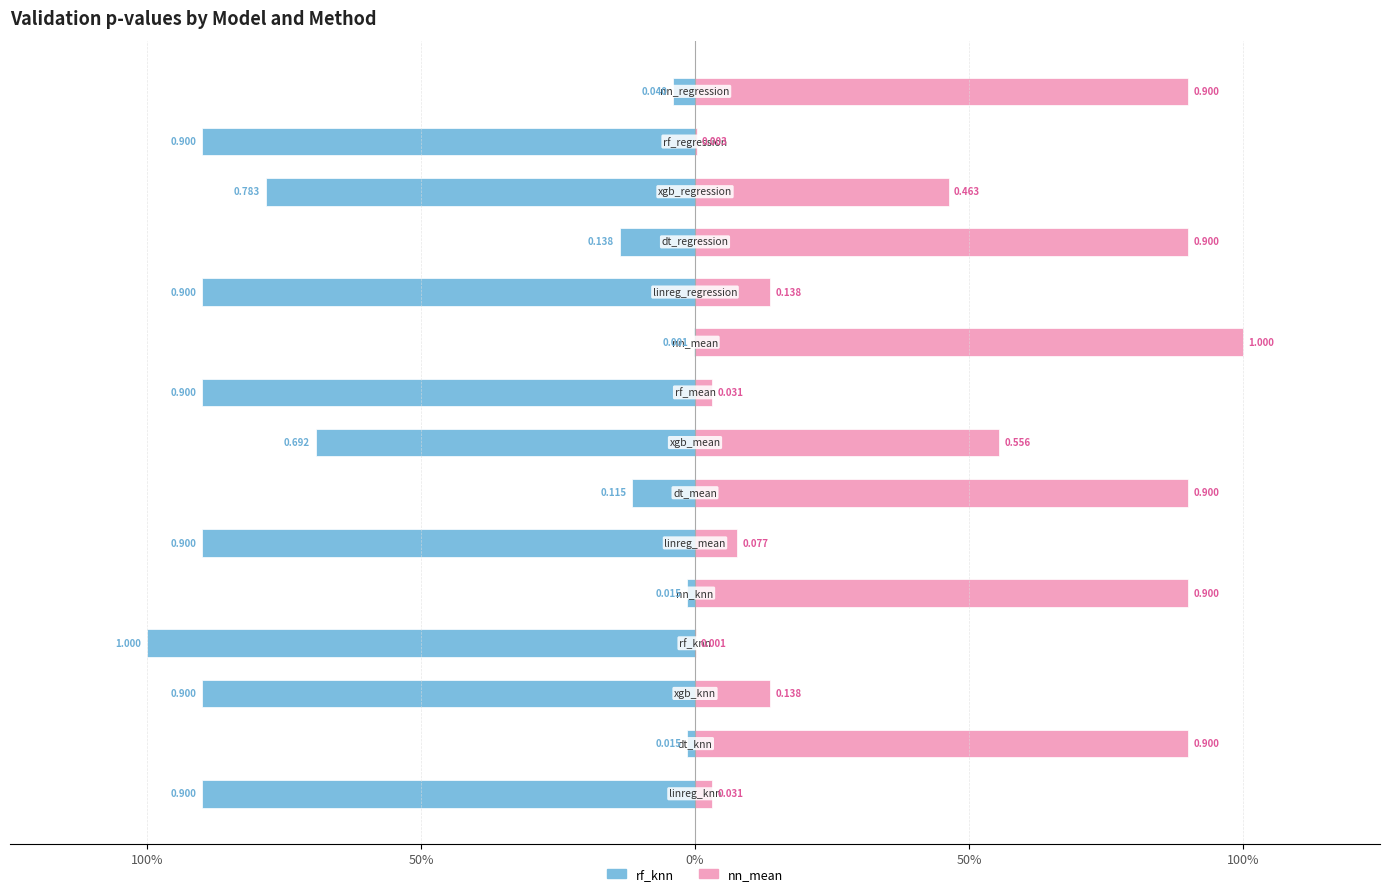

What is the maximum value for validation_nn_mean?

1.0